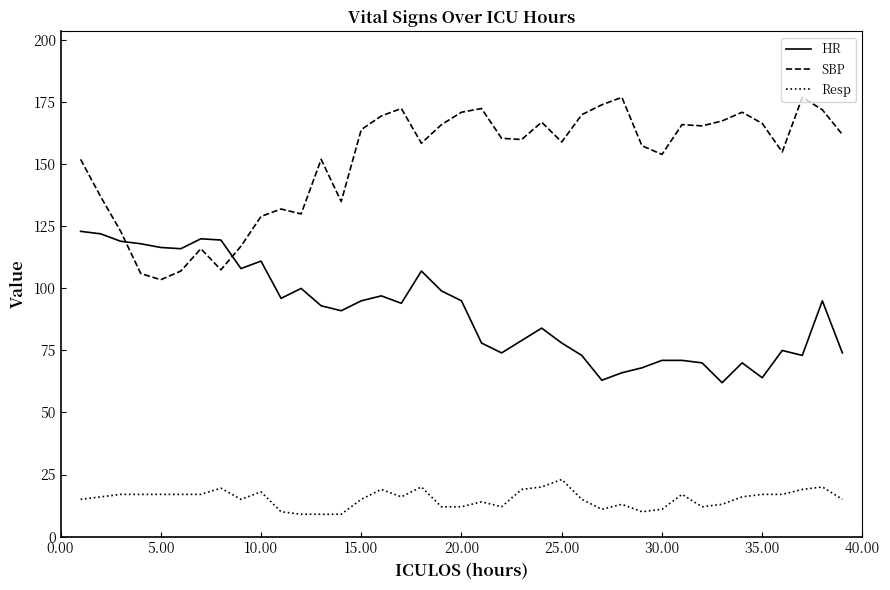

What is the sum of all HR values?

3528.0